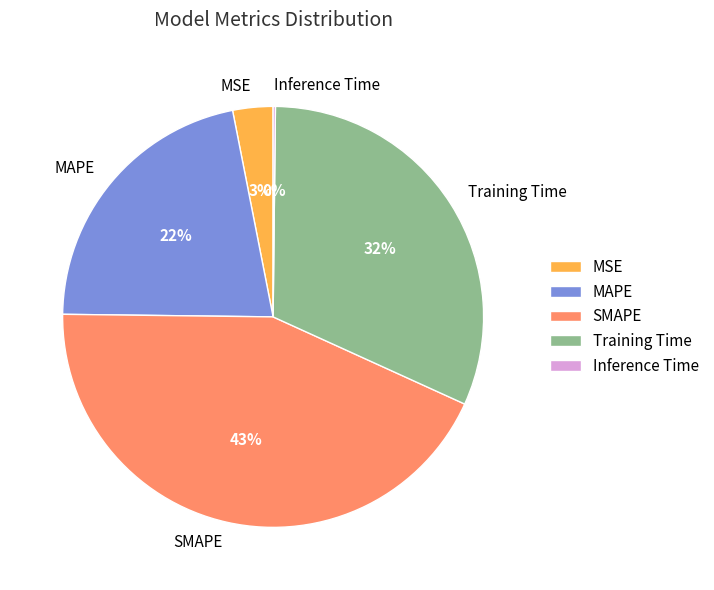

Which category has the biggest portion of the pie?

SMAPE